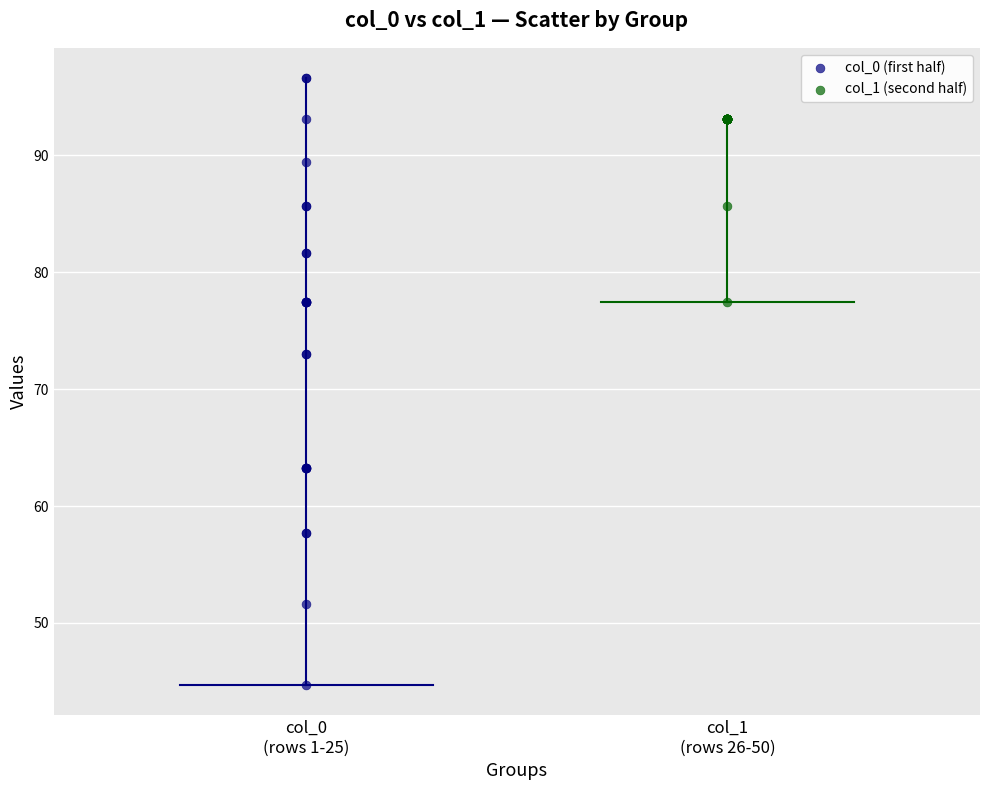

Which series contains the highest Y value?

col_0 (first half)